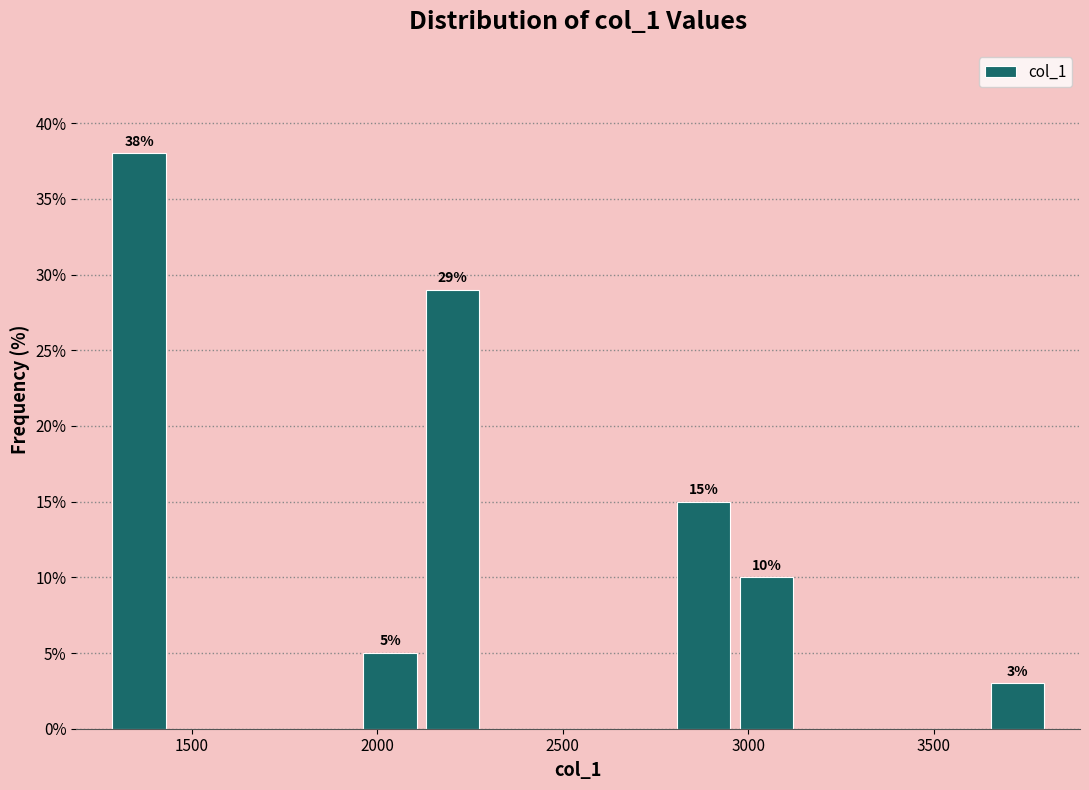

Around what value on the x-axis is the tallest bar? Give the approximate position of its centre, as read against the axis.

1350